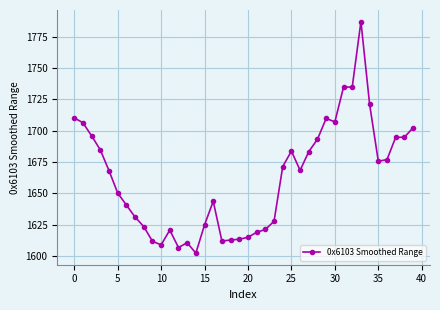

What is the greatest value displayed?

1787.1